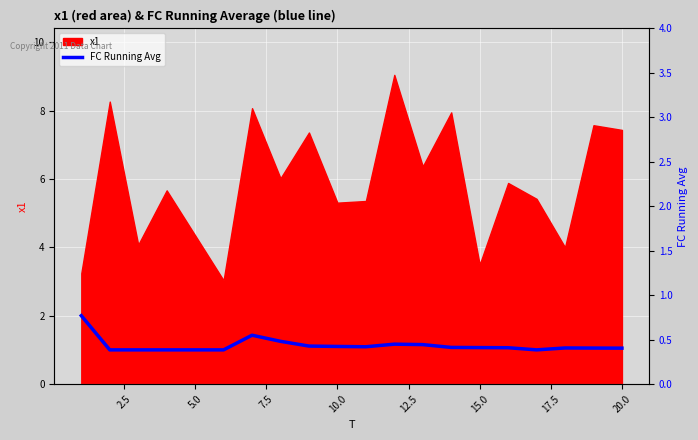

The chart shows a value of 0.7 at 5.0. True or false?

False